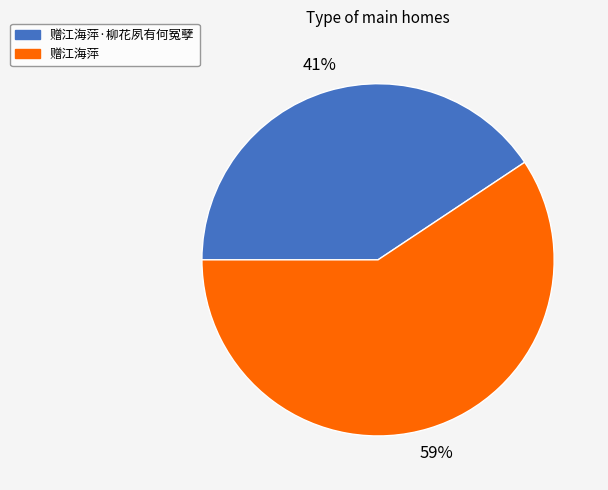

Is the sum of 赠江海萍·柳花夙有何冤孽 and 赠江海萍 greater than half?

Yes